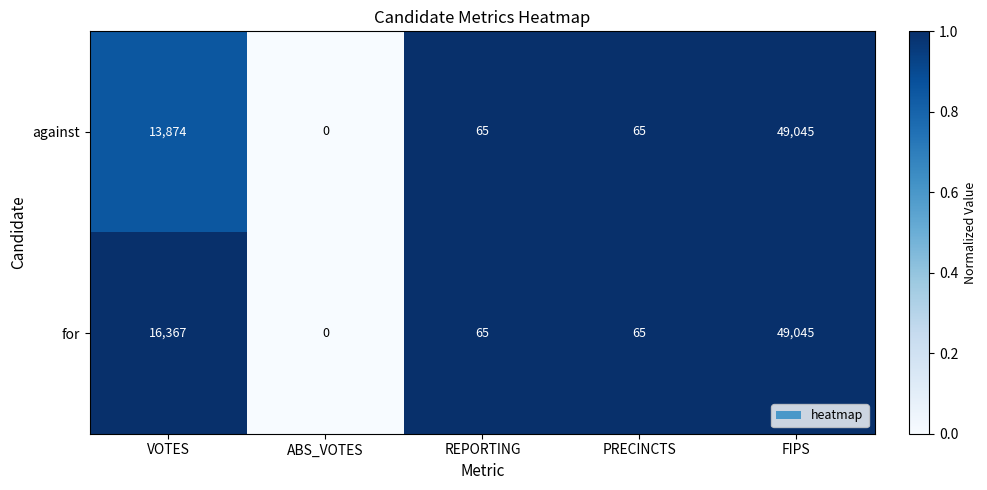

What is the spread (max minus min) of values at VOTES?

2493